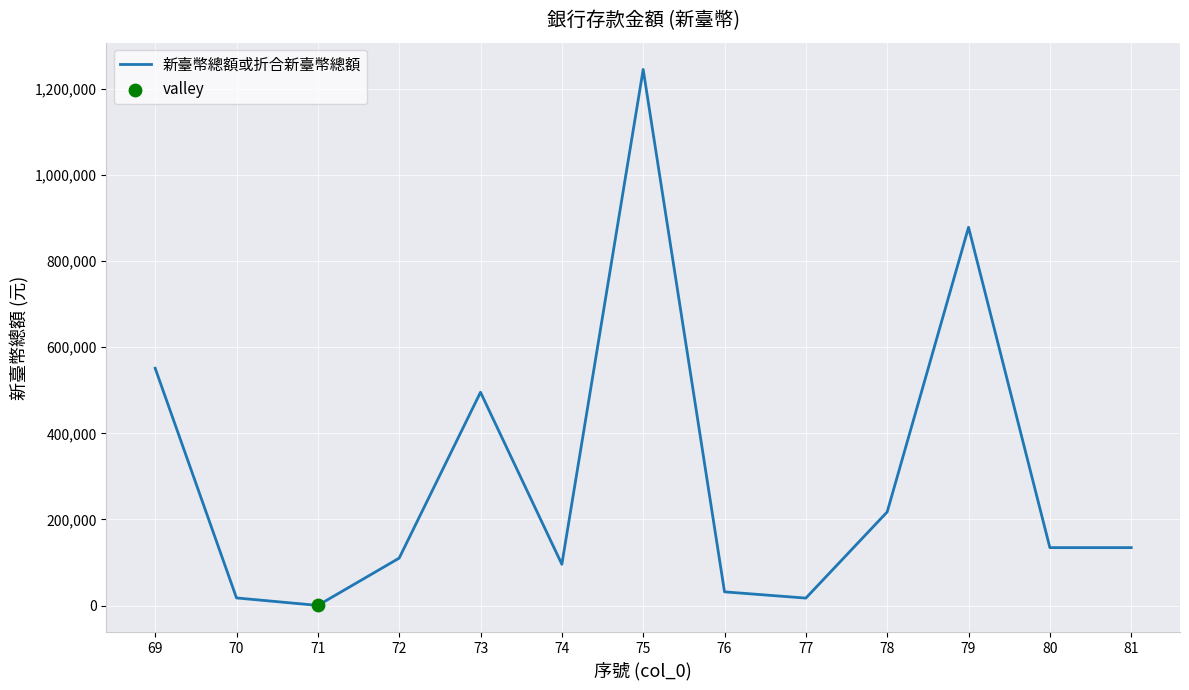

Which has a higher value, 78 or 76?

78